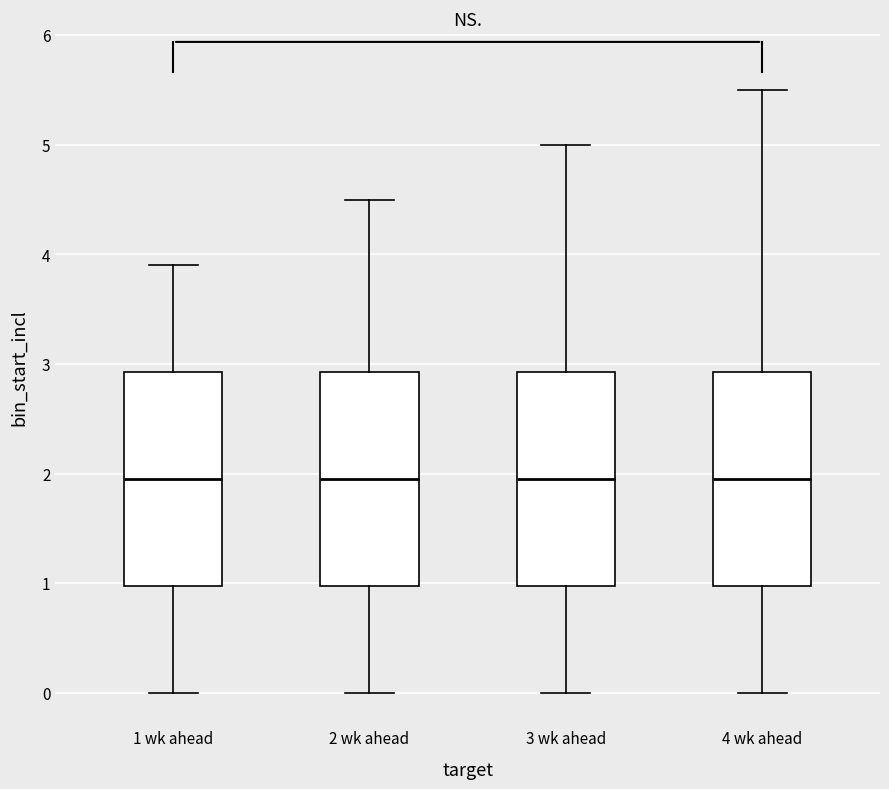

Reading left to right, read every box against the y-axis: the position of its median line, the range the box covers, and the ends of its whiskers. The values are not printed on the chart, so give them approximately, as read against the axis.

1 wk ahead: median 2.0, box 1.0 to 2.9, whiskers 0.0 to 3.9
2 wk ahead: median 2.0, box 1.0 to 2.9, whiskers 0.0 to 4.5
3 wk ahead: median 2.0, box 1.0 to 2.9, whiskers 0.0 to 5.0
4 wk ahead: median 2.0, box 1.0 to 2.9, whiskers 0.0 to 5.5